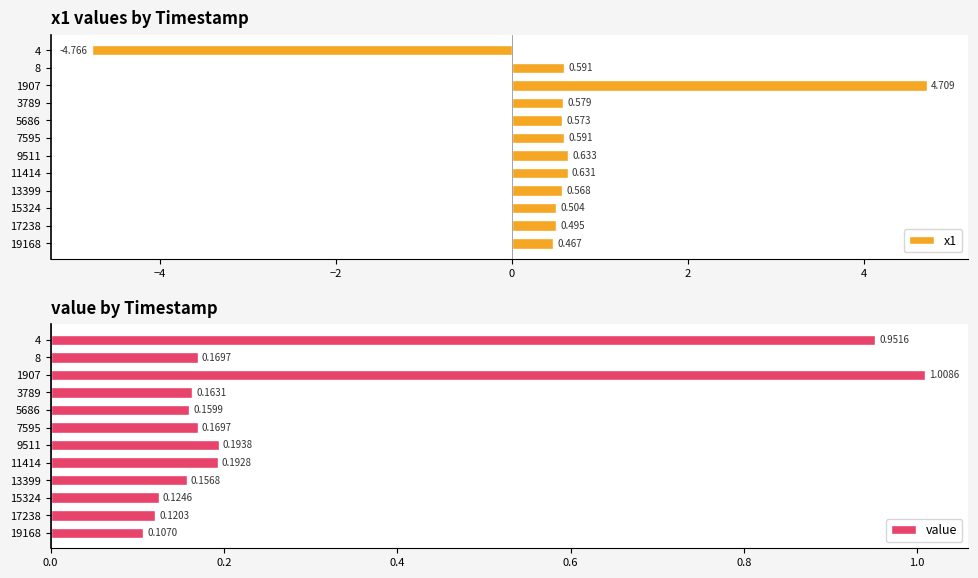

What is the difference between the maximum and minimum values in the value series?

0.9